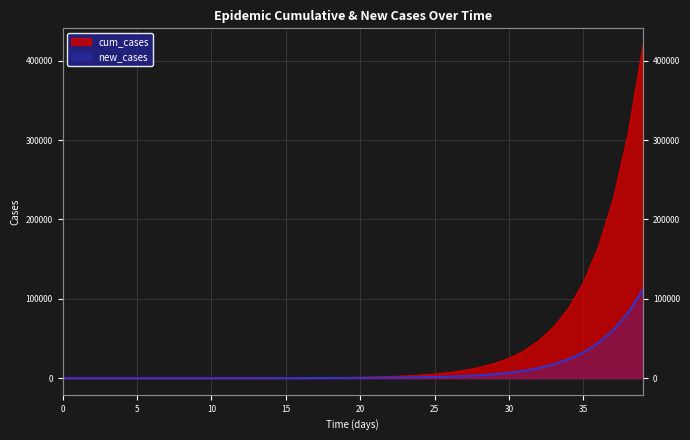

True or false: new_cases has more than 1 points higher than both neighbors.

False